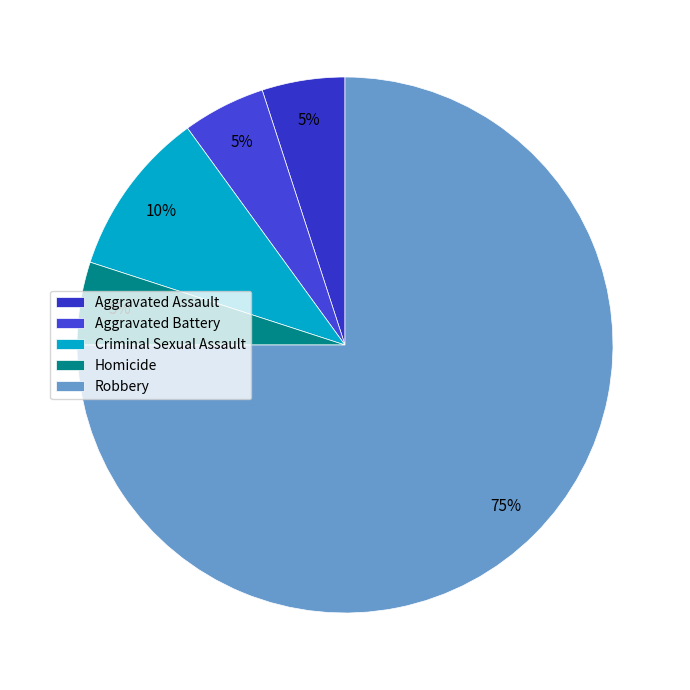

Approximately how many times larger is the value at Aggravated Battery compared to Criminal Sexual Assault?

0.5